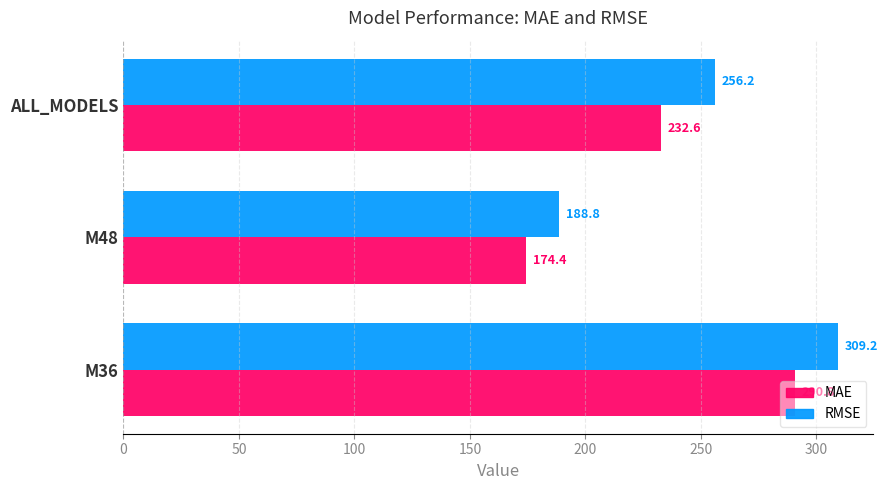

Where is MAE nearest to the value 232?

ALL_MODELS